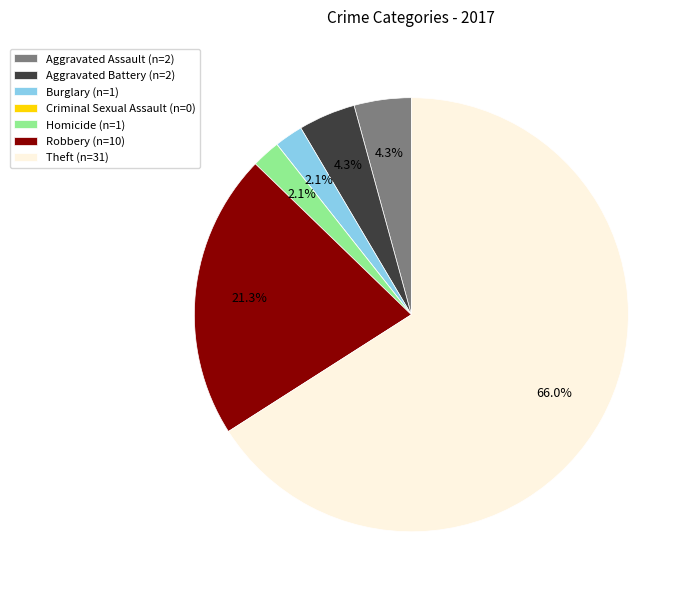

Is there a majority slice in this chart?

Yes